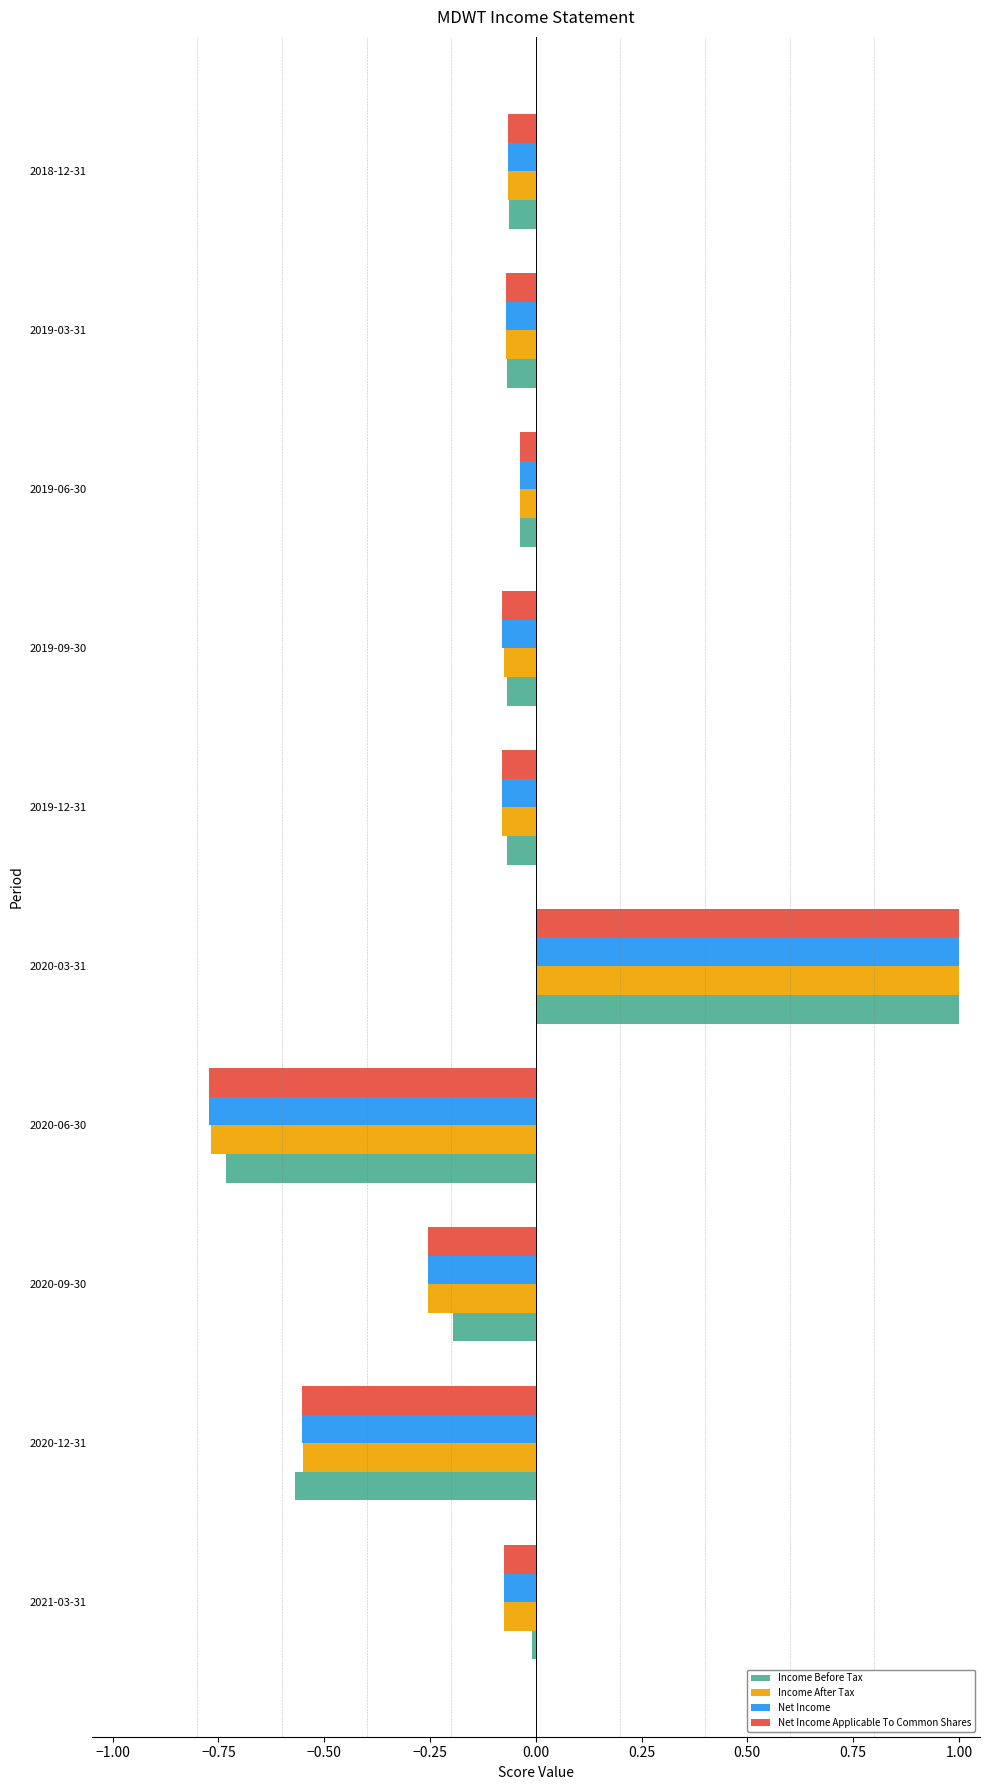

What is the difference between the second highest and second lowest values in the Income After Tax series?

0.5